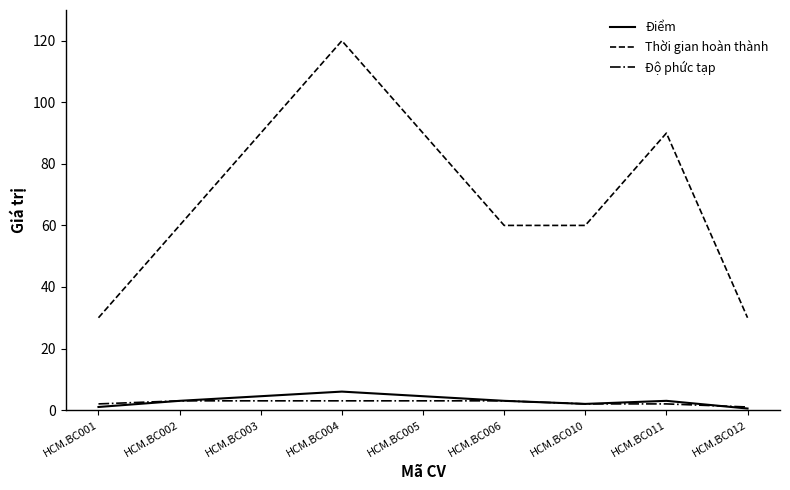

What is the approximate value of Thời gian hoàn thành at HCM.BC010?

60.0